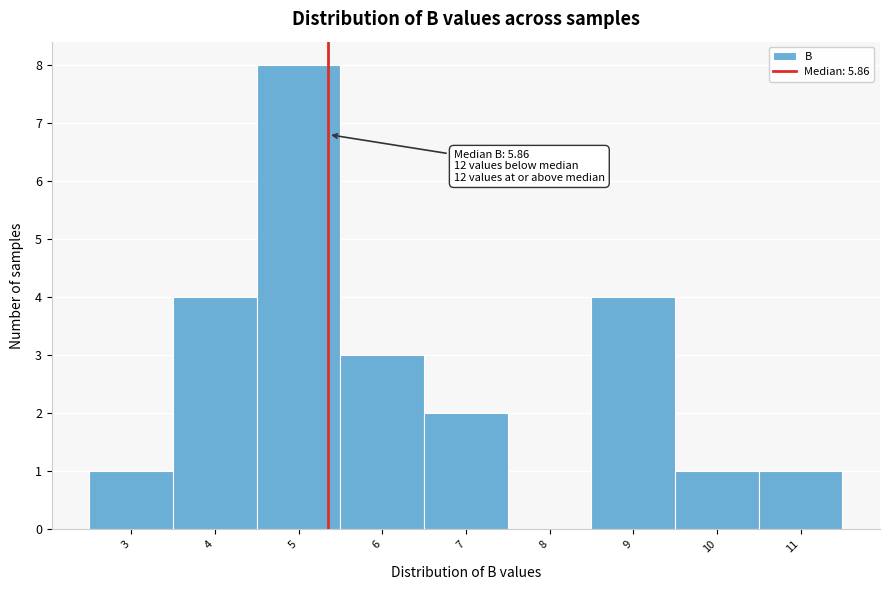

Reading left to right, extract all data points from this chart.

3=1	4=4	5=8	6=3	7=2	8=0	9=4	10=1	11=1